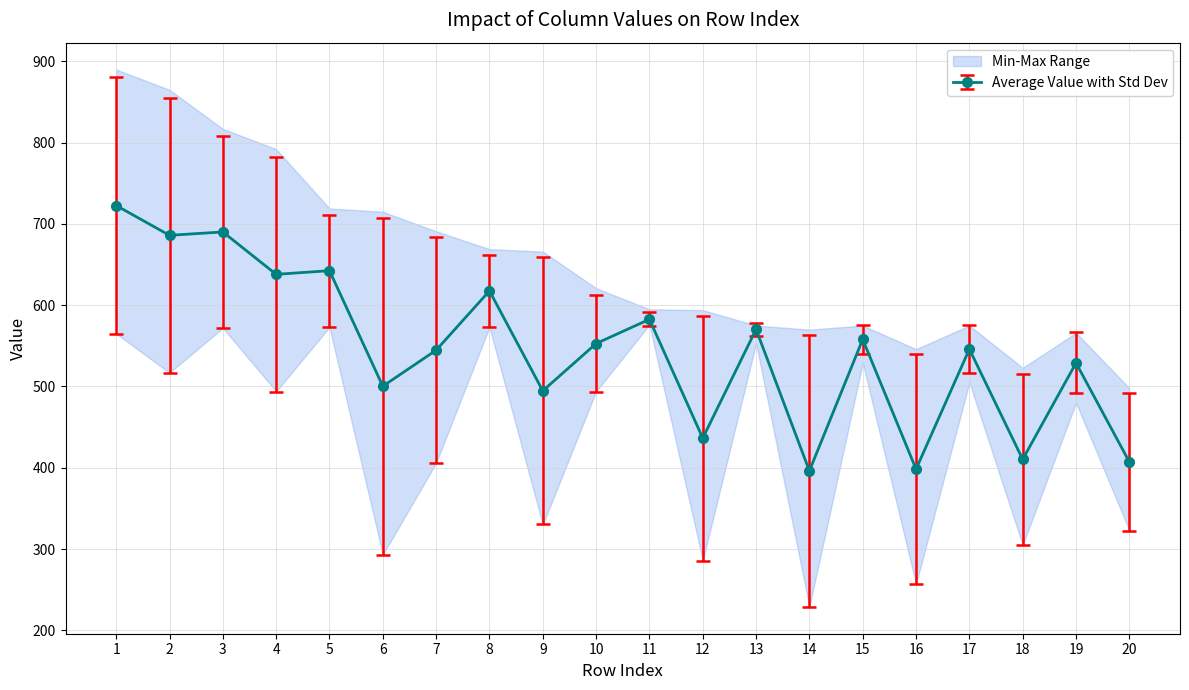

At which category is the sum across all series the highest?

1